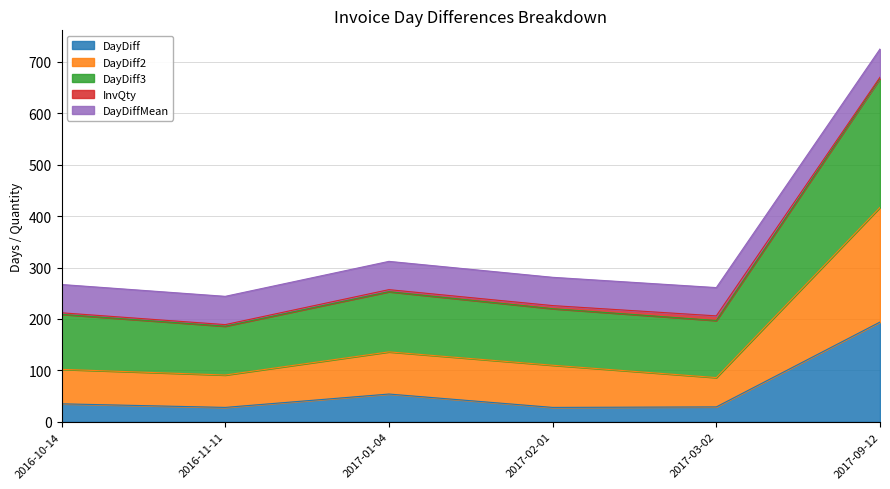

Does the chart display data point markers on the line(s)?

No